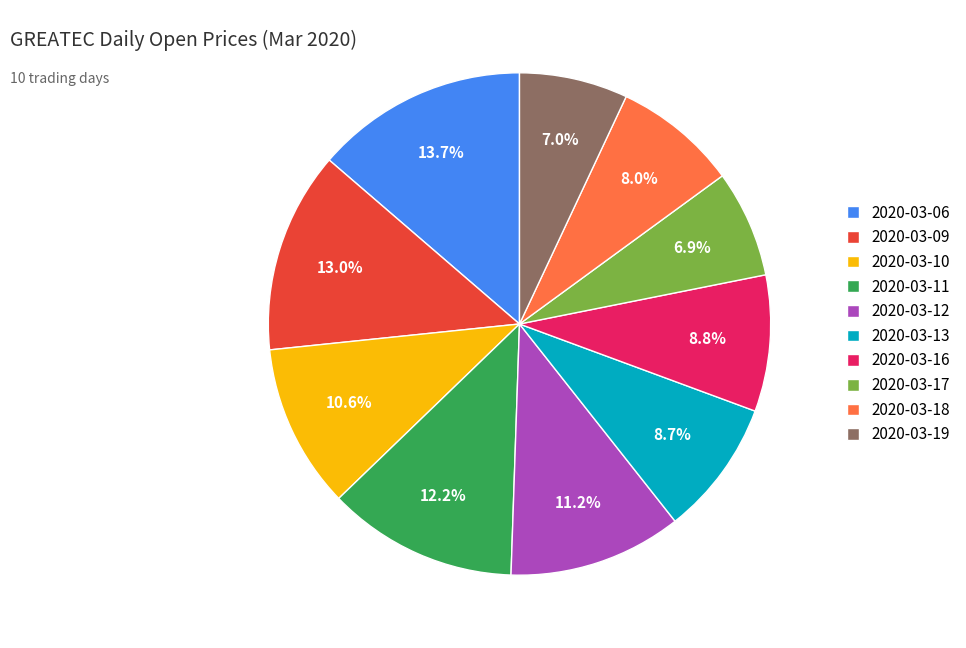

The 2020-03-16 slice represents 1% of the pie. True or false?

False